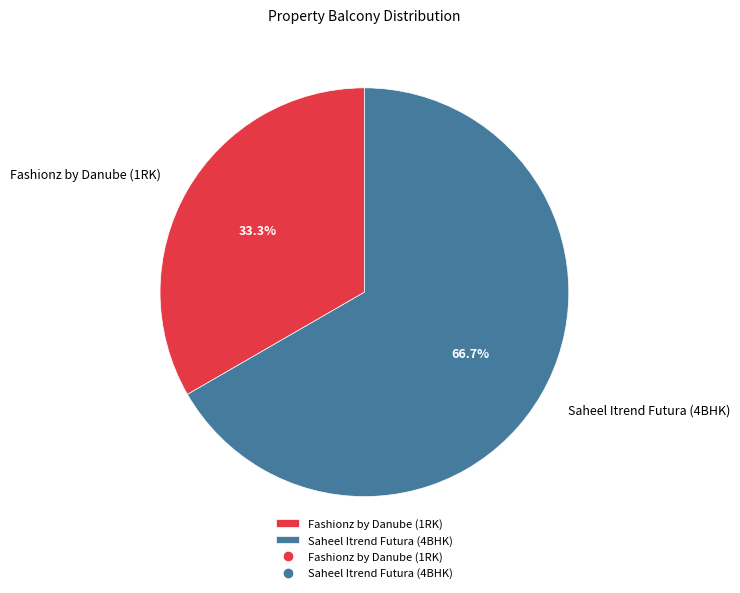

Is there a majority slice in this chart?

Yes